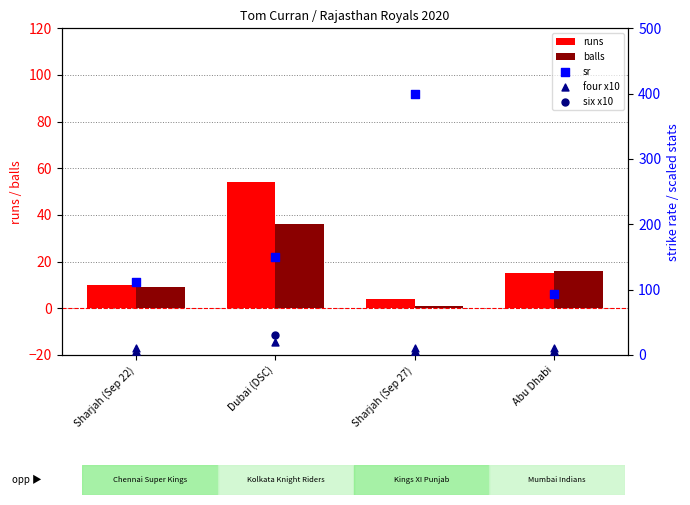

At how many categories does at least one series exceed 284?

1